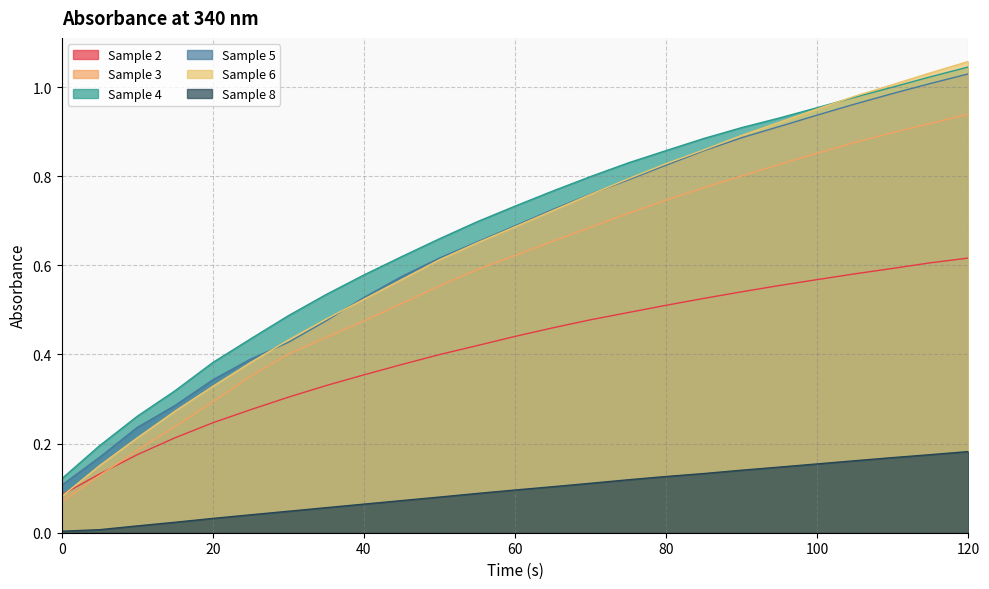

At which category is the sum across all series the highest?

120